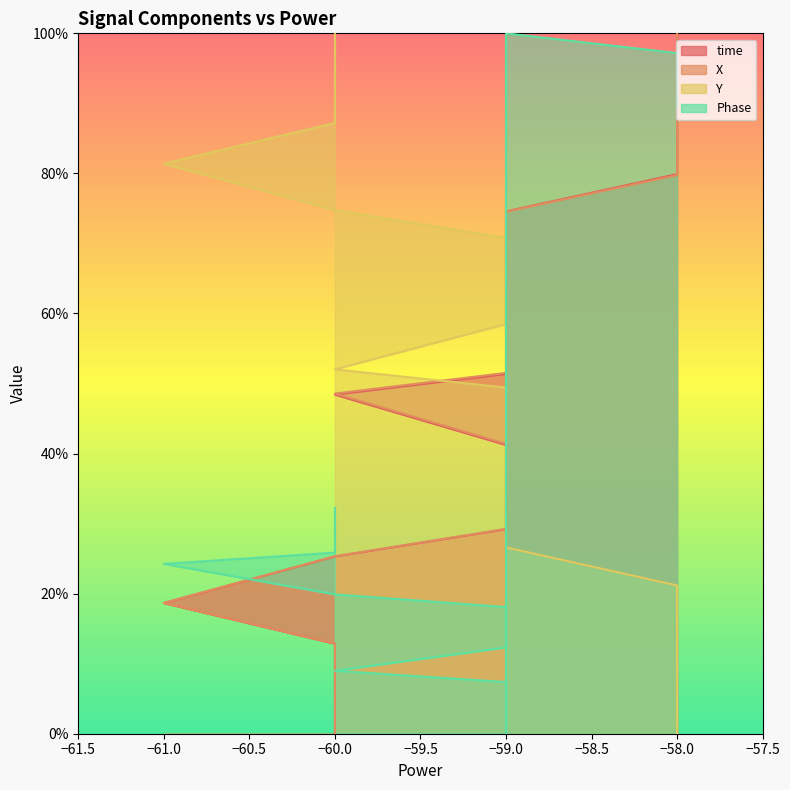

How many categories are shown in the chart?

20